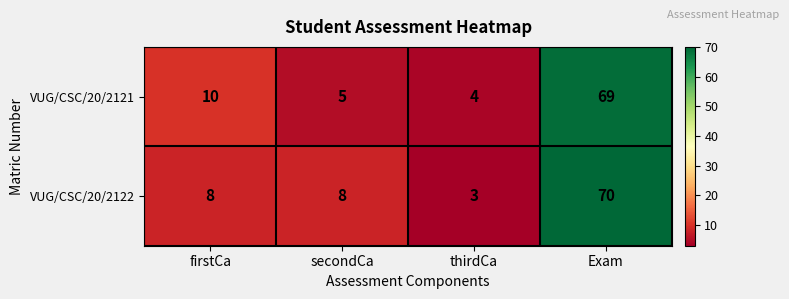

What is the difference between the second highest and second lowest values in the VUG/CSC/20/2121 series?

5